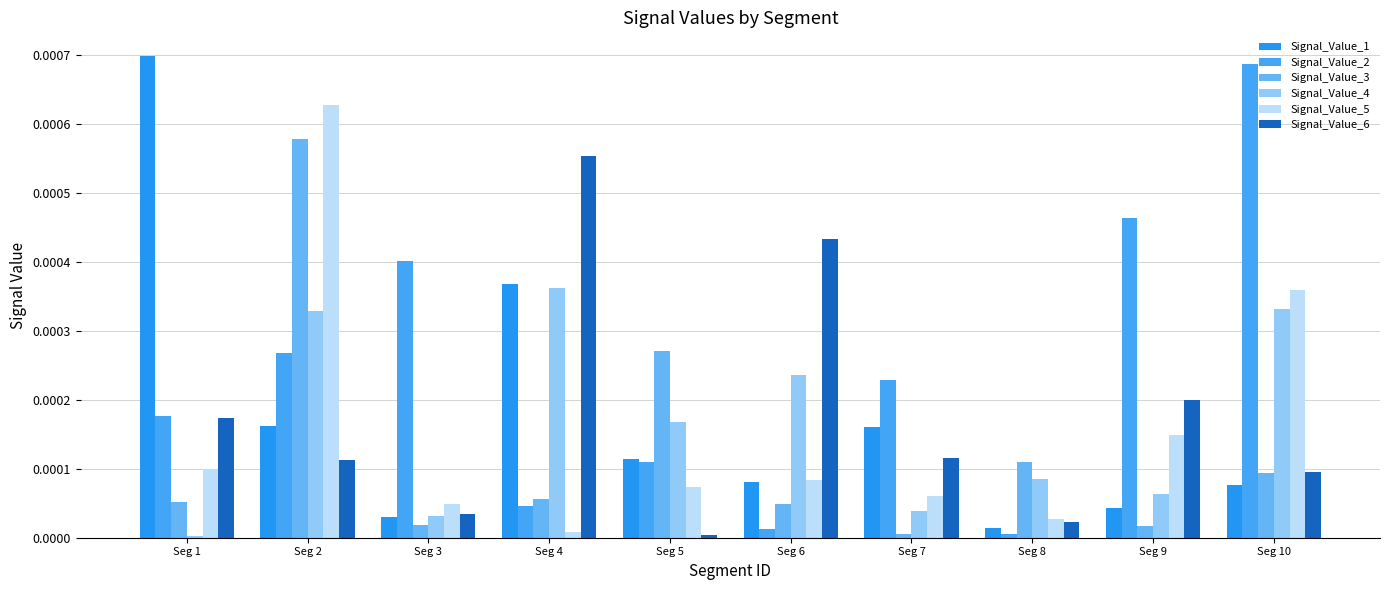

Is the value of Signal_Value_5 at Seg 4 greater than the value of Signal_Value_4 at Seg 3?

No